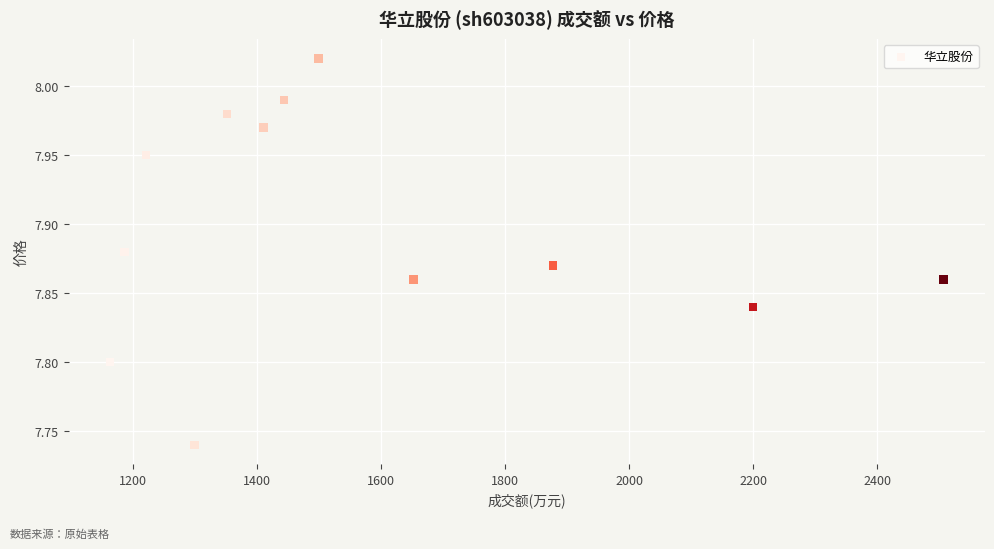

What is the range of X values (max minus min)?

1344.0